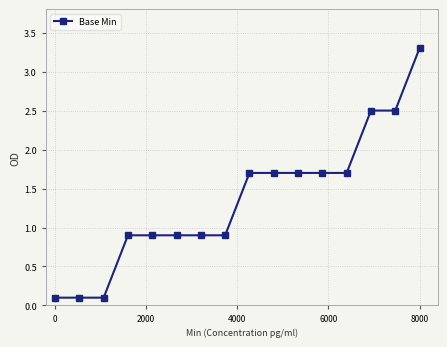

What is the value of the 12th point from the left?

1.7